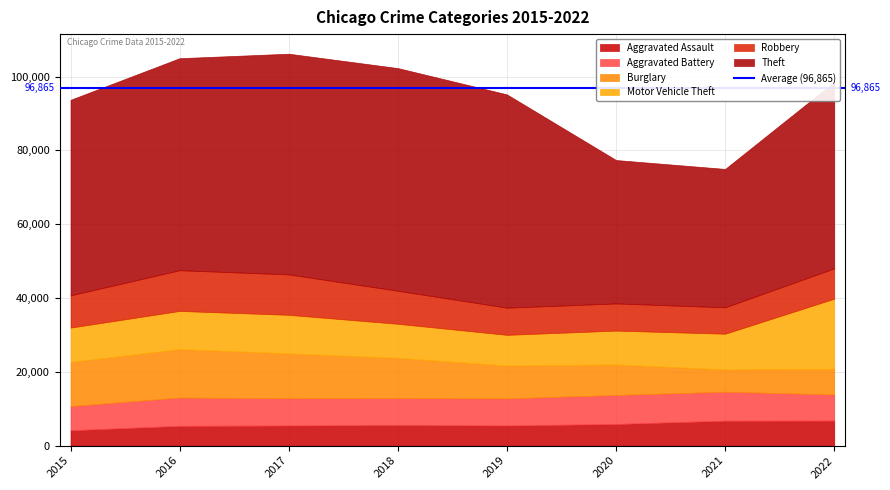

How many interior local valleys does the Motor Vehicle Theft series have?

1